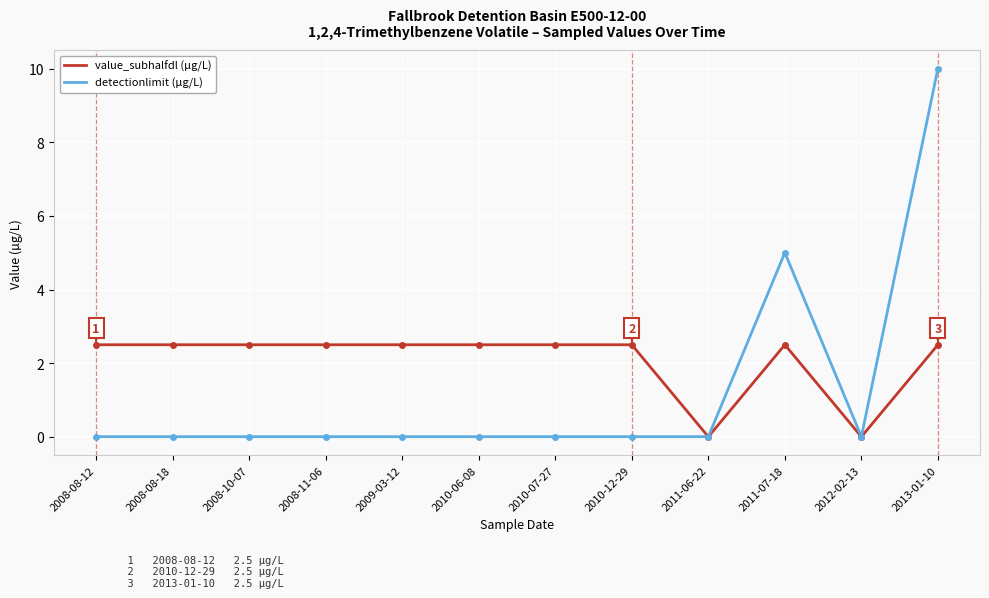

Rank the series by their maximum value, from highest to lowest.

detectionlimit (µg/L), value_subhalfdl (µg/L)